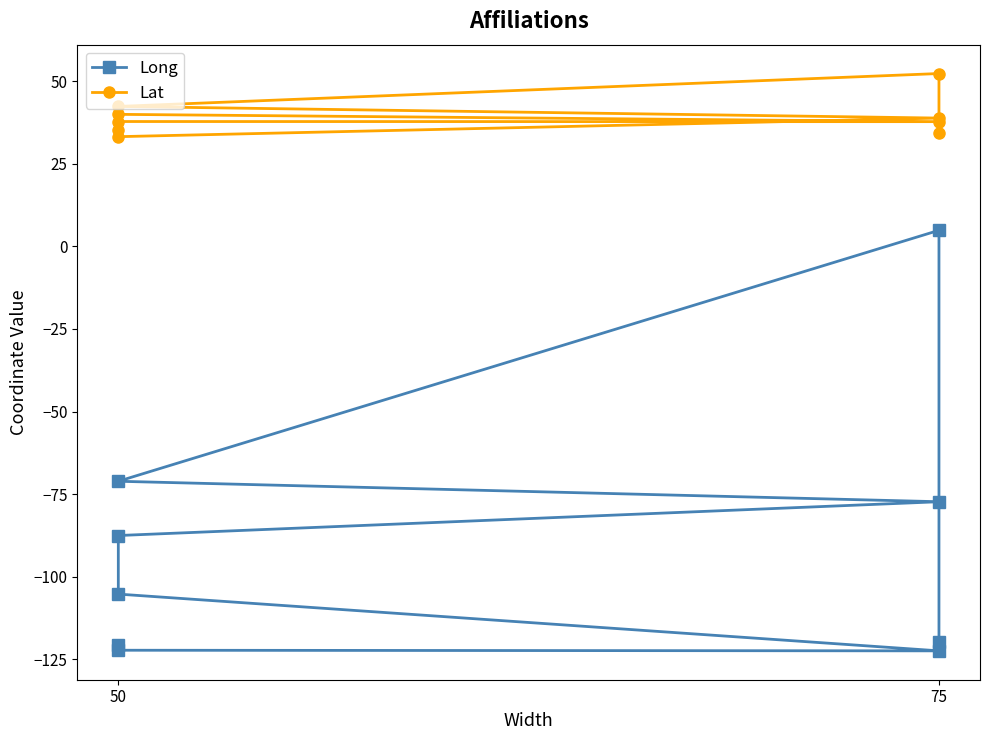

What is the difference between the maximum and second lowest values in the Long series?

127.1